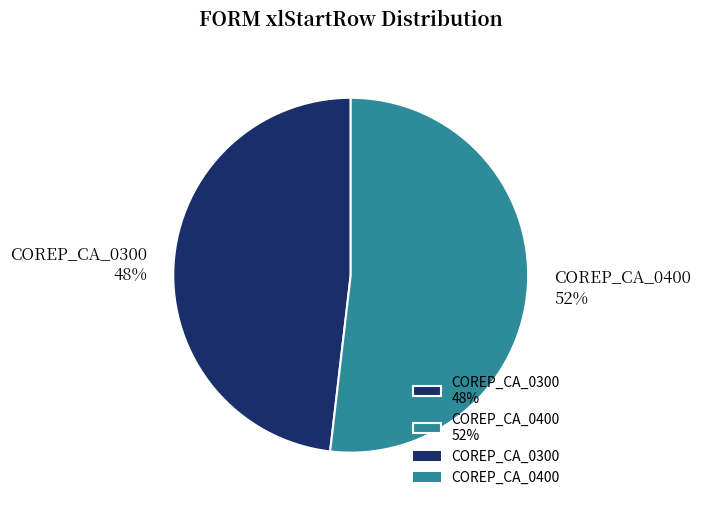

Do COREP_CA_0300 48% and COREP_CA_0400 52% together represent more than half of the pie?

Yes